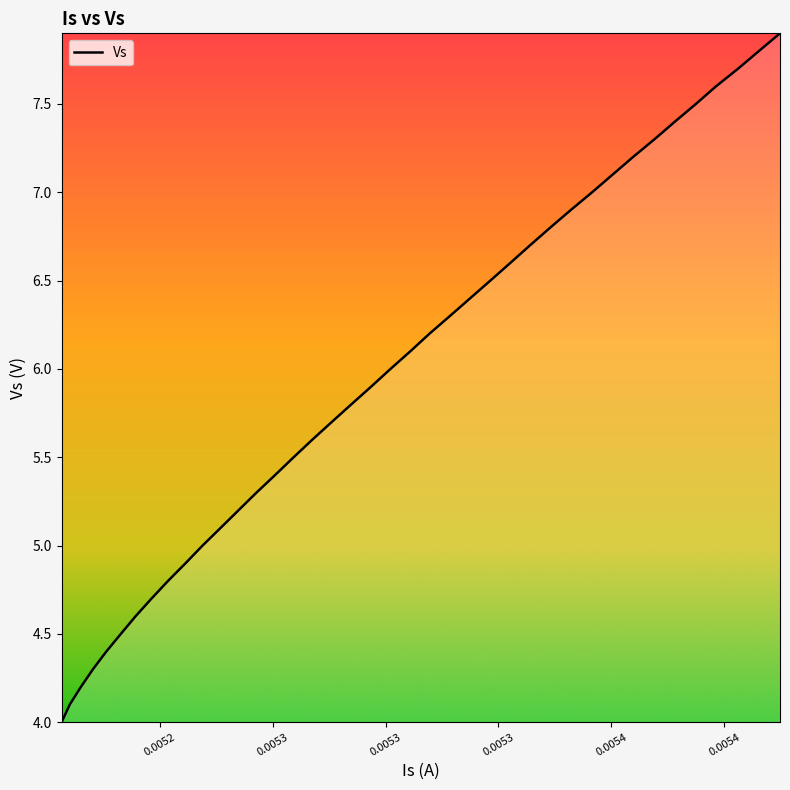

What is the minimum value shown in the chart?

4.0